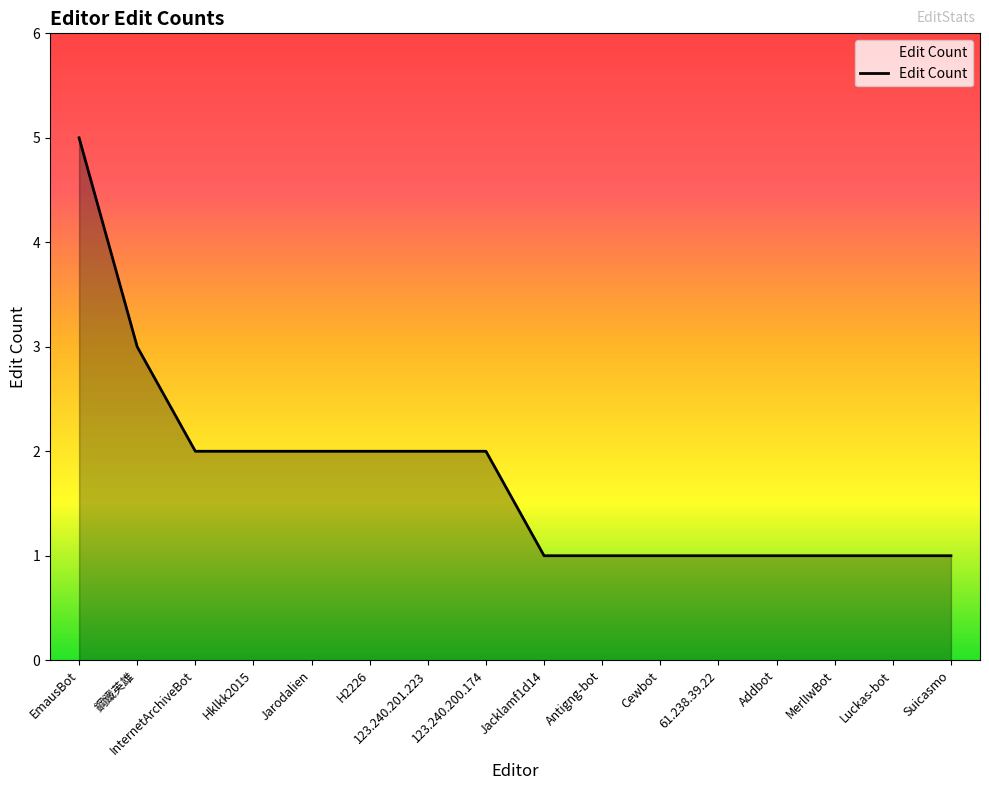

True or false: the data shows 2 at Jacklamf1d14.

False